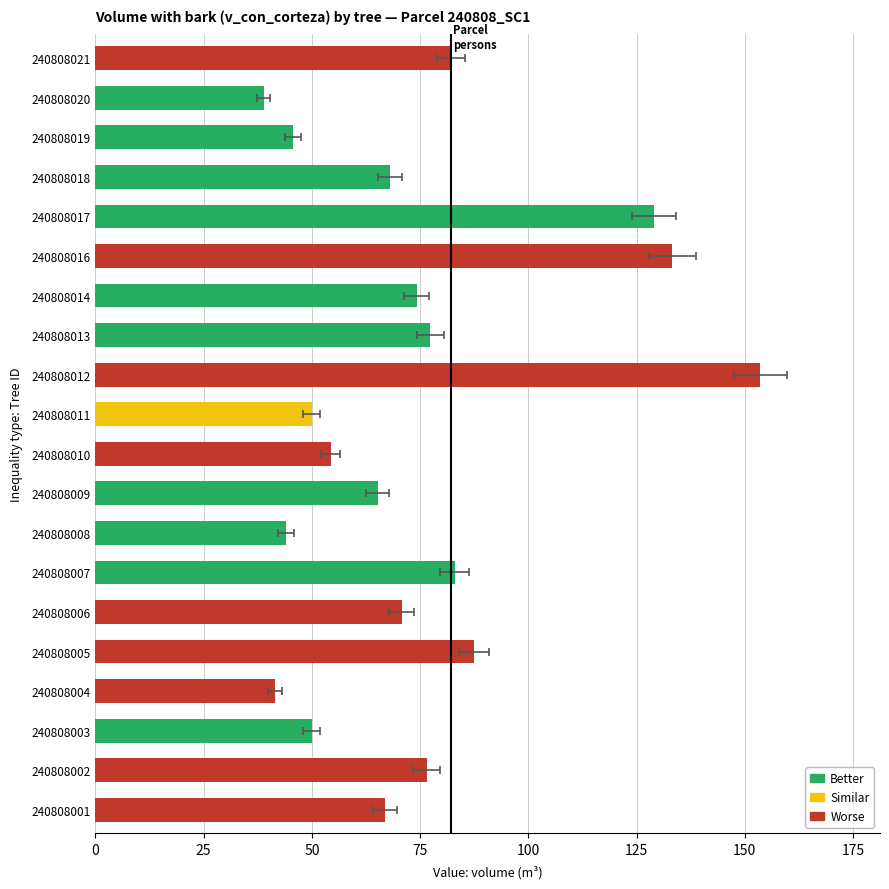

What value does the data have at 240808002?

76.5